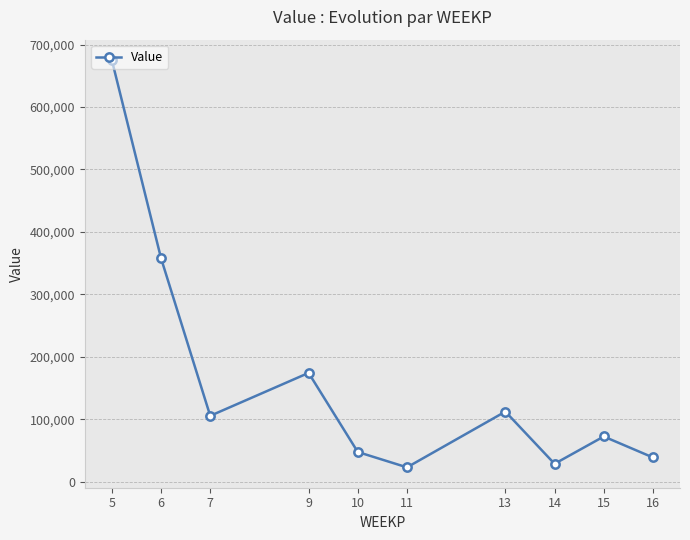

How many interior local valleys (lower than both neighbors) does the data have?

3